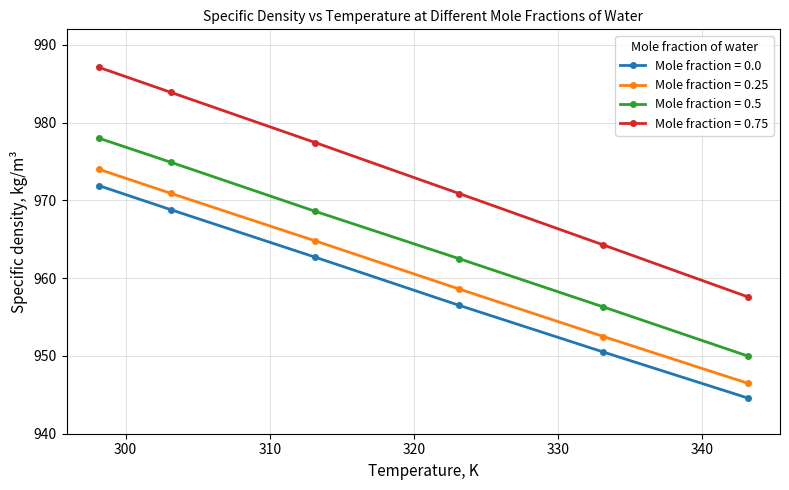

True or false: Mole fraction = 0.25 and Mole fraction = 0.75 intersect in this chart.

False